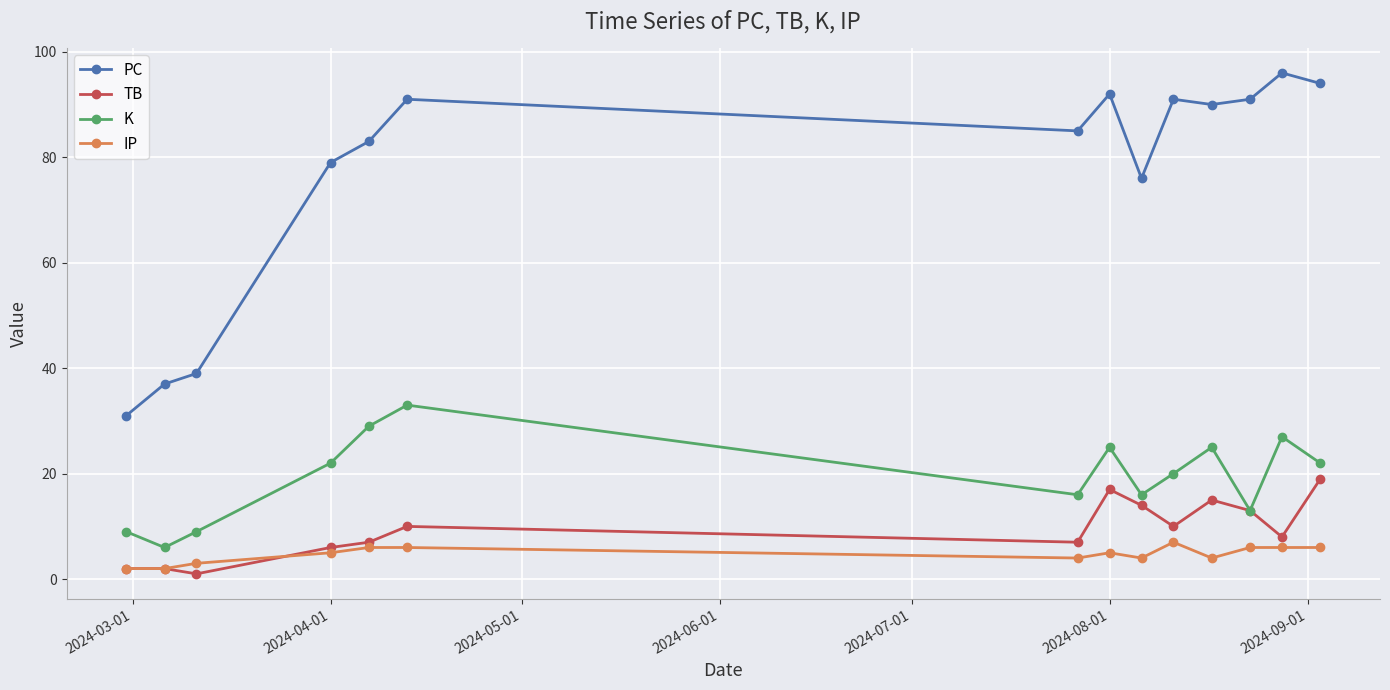

How many series are shown in this chart?

4